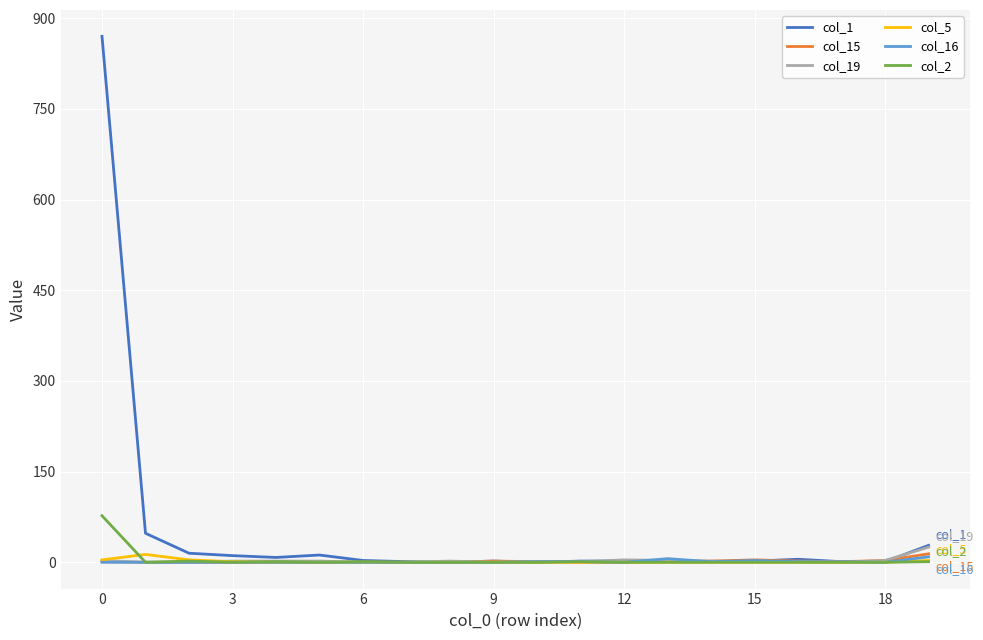

Which series has the largest total across all categories?

col_1